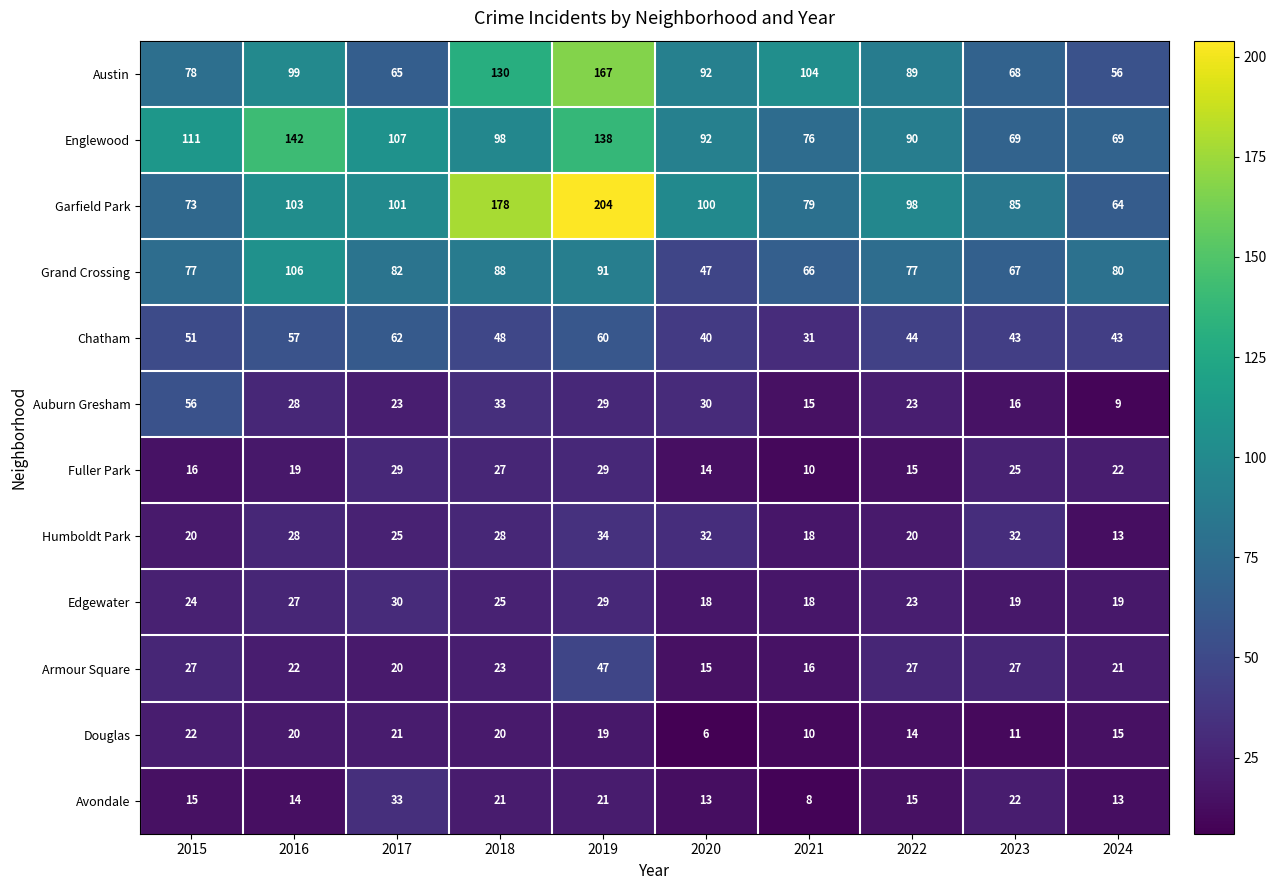

How many distinct data groups are displayed?

12